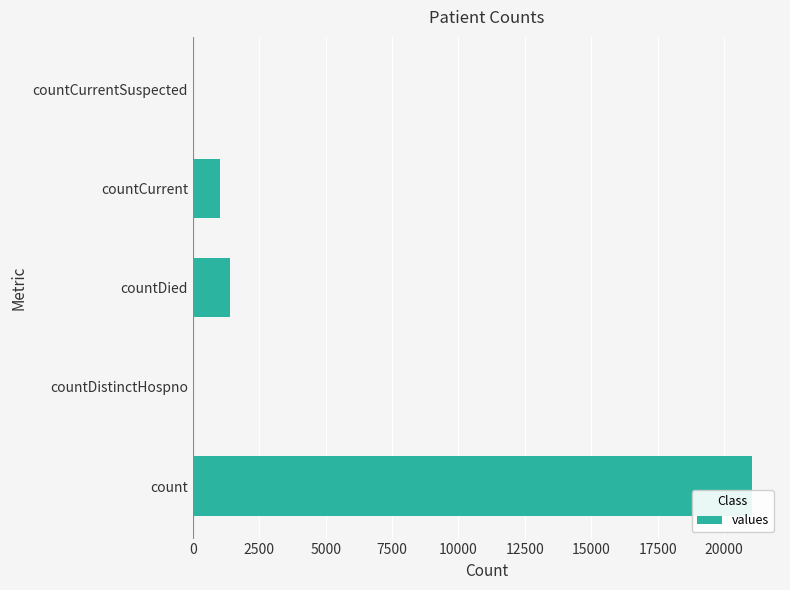

What is the average value?

4692